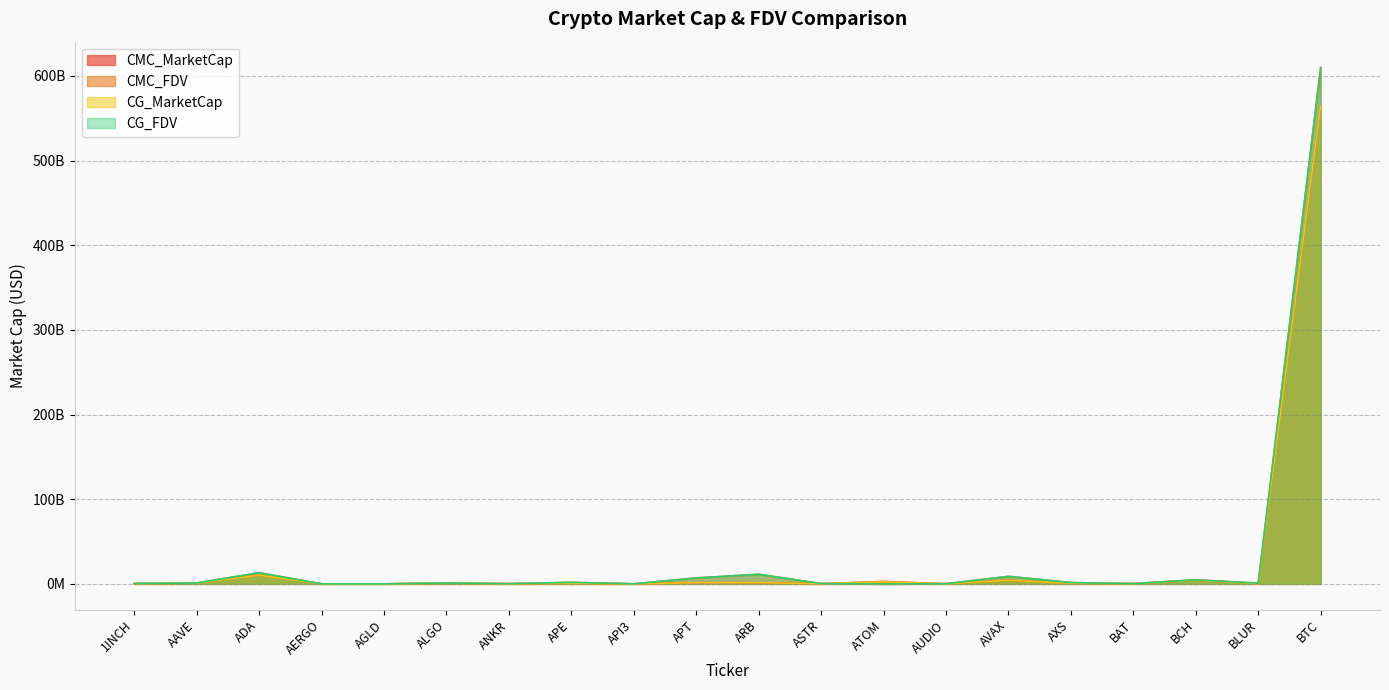

At which label does CMC_MarketCap reach its peak?

BTC